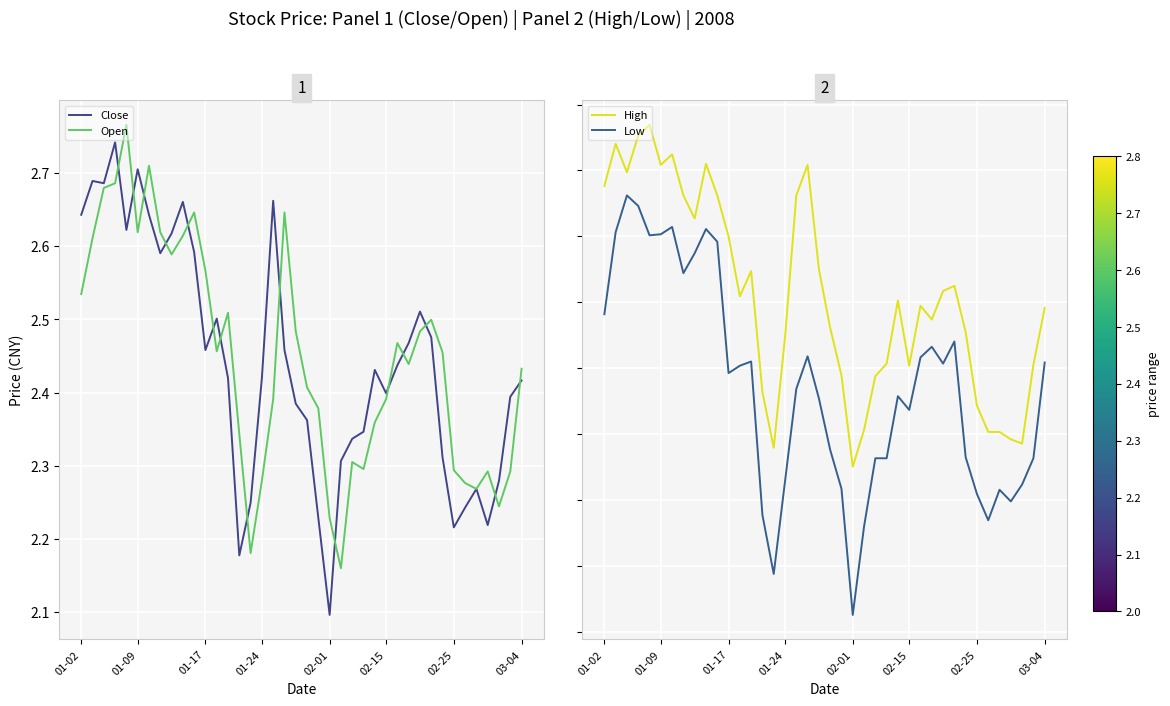

What are all the series names shown in the legend?

Close, Open, High, Low